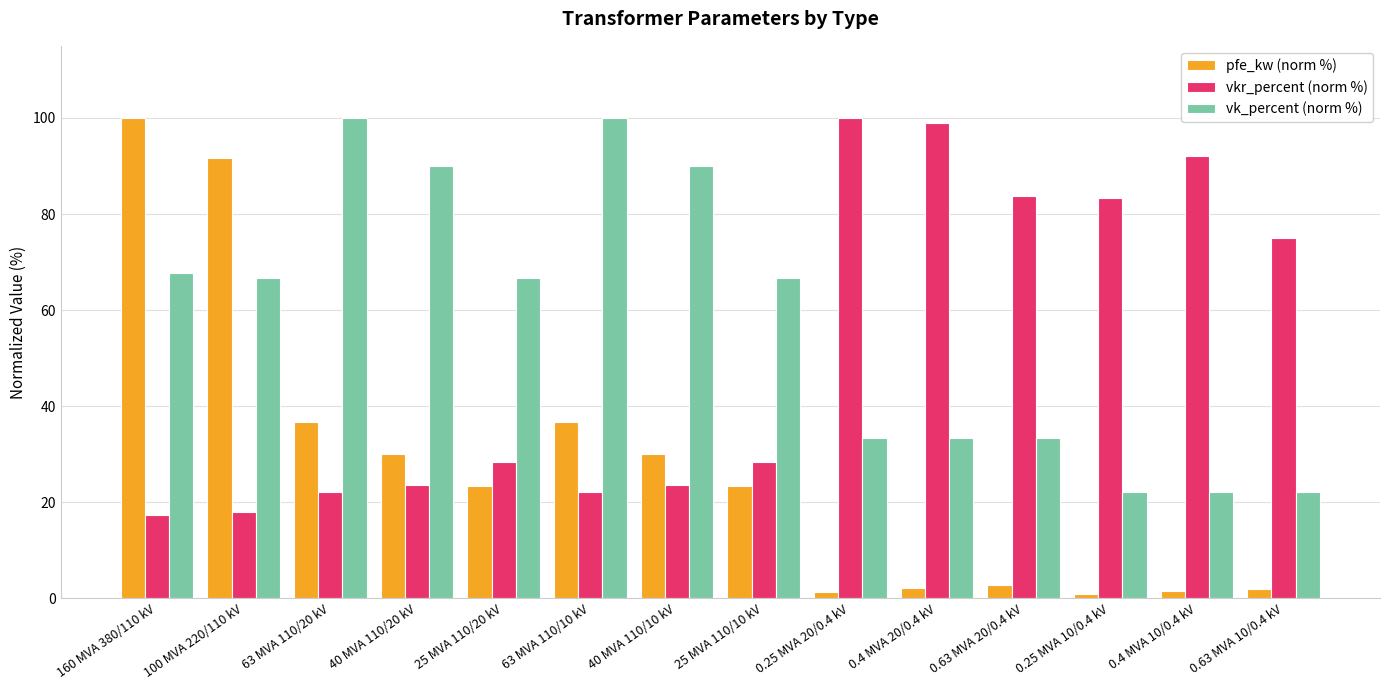

What position from the right is 160 MVA 380/110 kV?

14